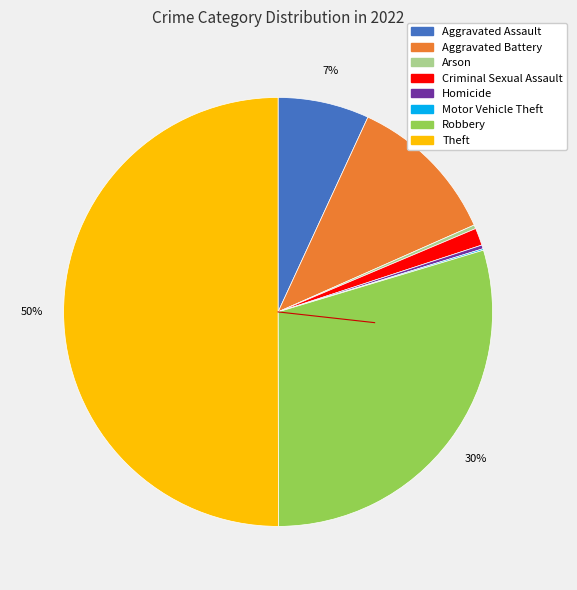

Is Aggravated Assault the majority of the pie?

No